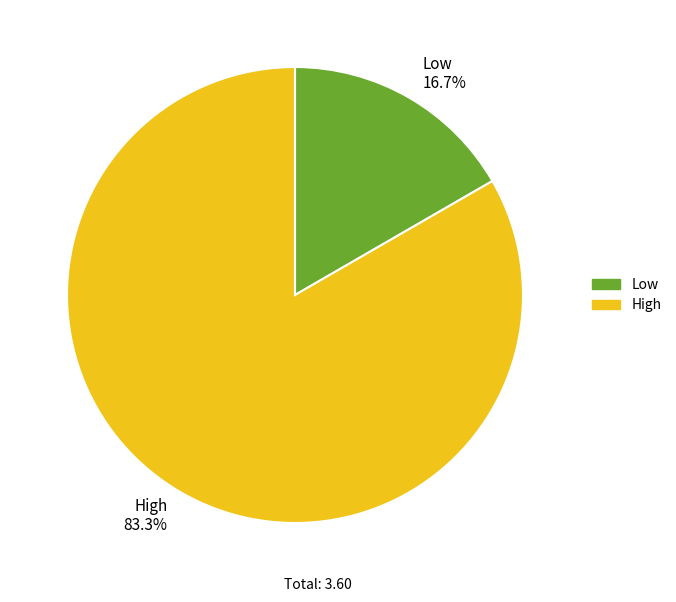

What is the largest slice in the pie chart?

High